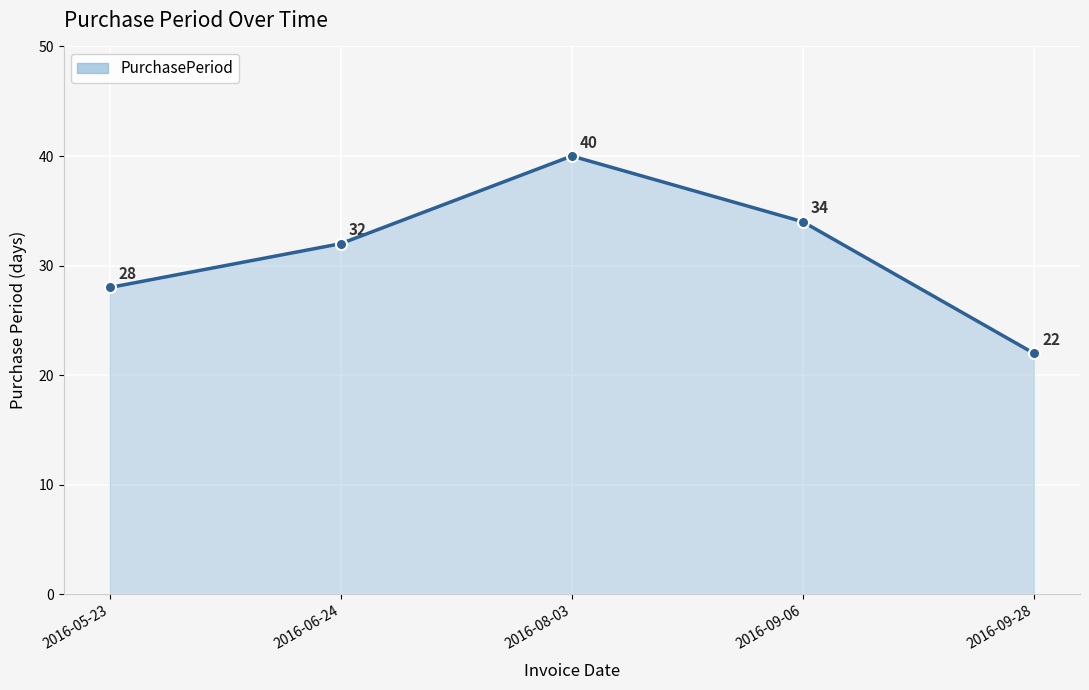

What is the sum of the values at 2016-08-03 and 2016-06-24?

72